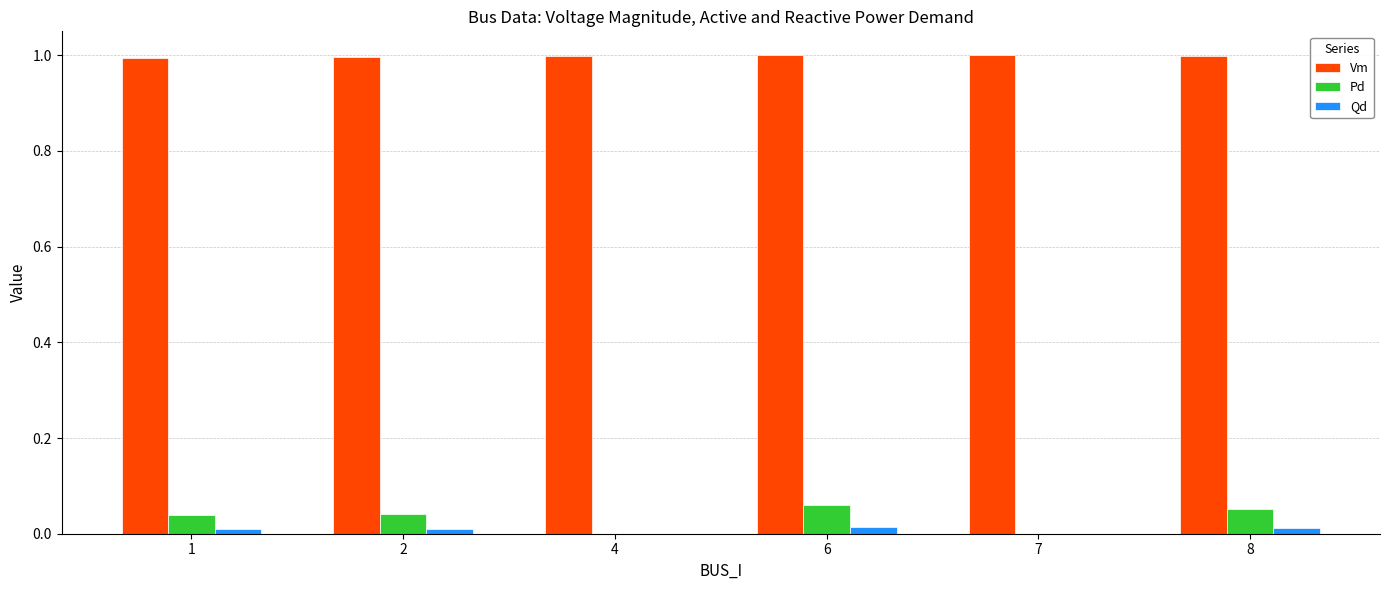

What are all the series names shown in the legend?

Vm, Pd, Qd